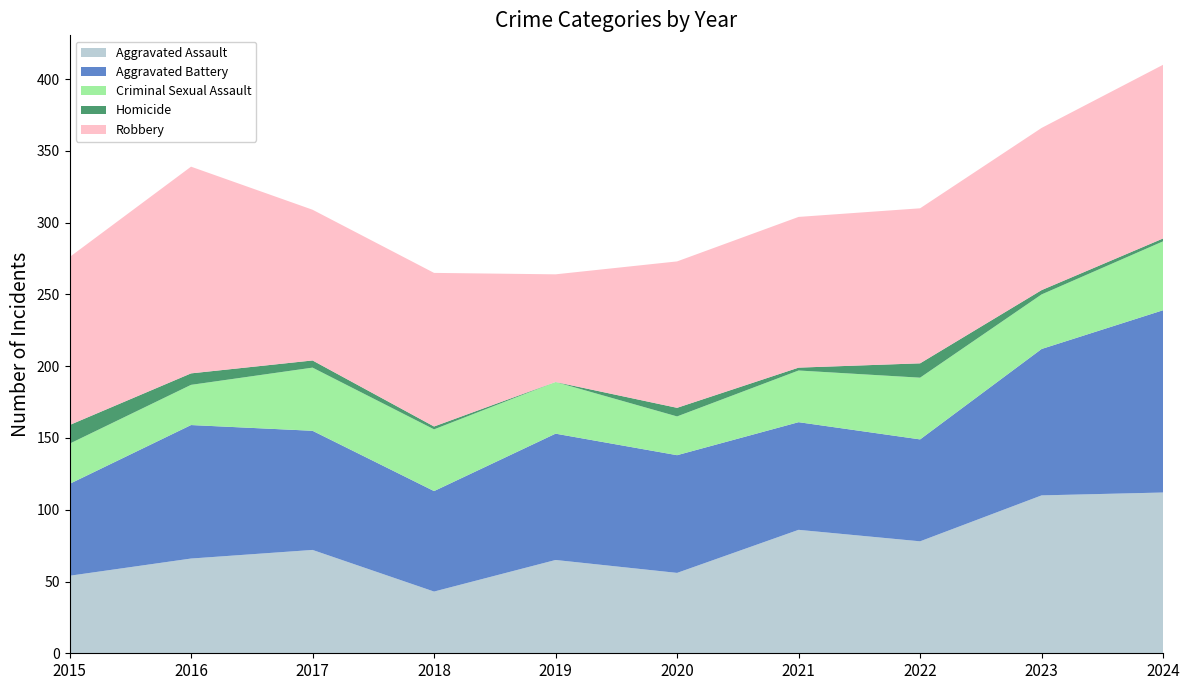

Reading right to left, list all the values displayed in this chart.

Aggravated Assault: 112	110	78	86	56	65	43	72	66	54
Aggravated Battery: 127	102	71	75	82	88	70	83	93	64
Criminal Sexual Assault: 48	38	43	36	27	36	43	44	28	28
Homicide: 2	3	10	2	6	0	2	5	8	13
Robbery: 121	113	108	105	102	75	107	105	144	117